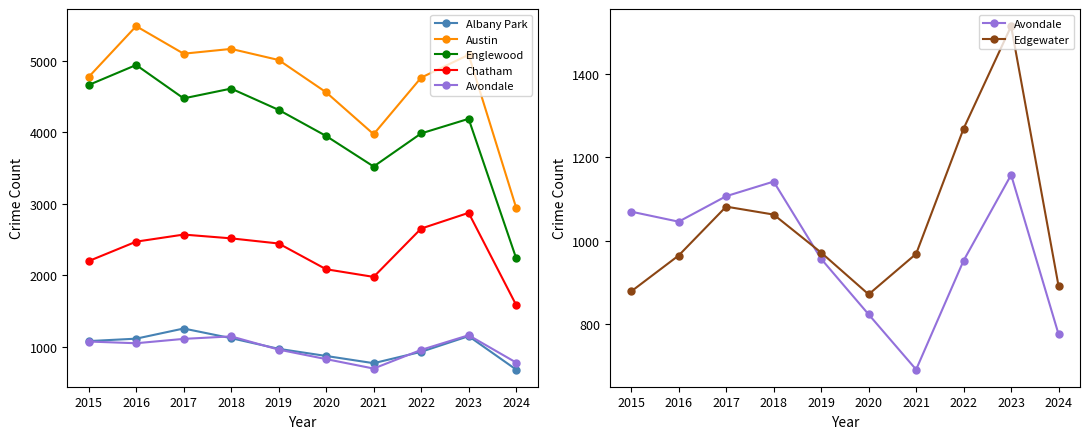

True or false: Englewood and Austin cross at least once.

False